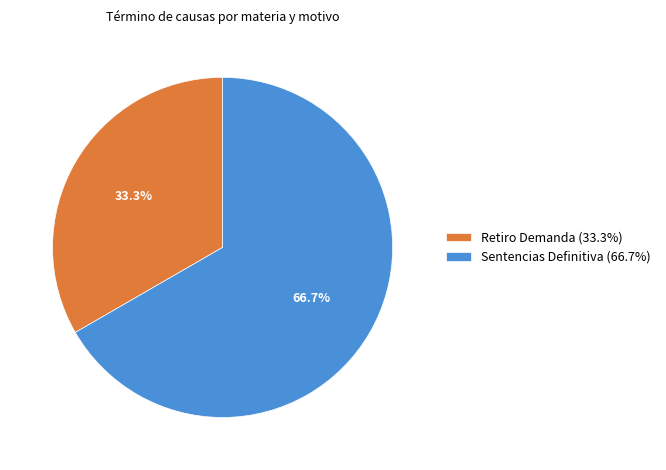

True or false: Sentencias Definitiva accounts for 67% of the total.

True